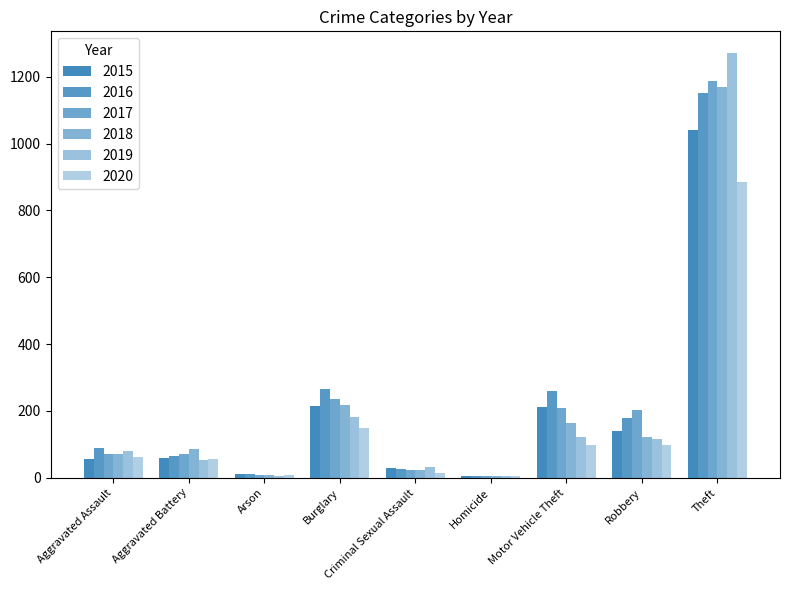

Rank the categories by 2020 value from lowest to highest.

Homicide, Arson, Criminal Sexual Assault, Aggravated Battery, Aggravated Assault, Robbery, Motor Vehicle Theft, Burglary, Theft